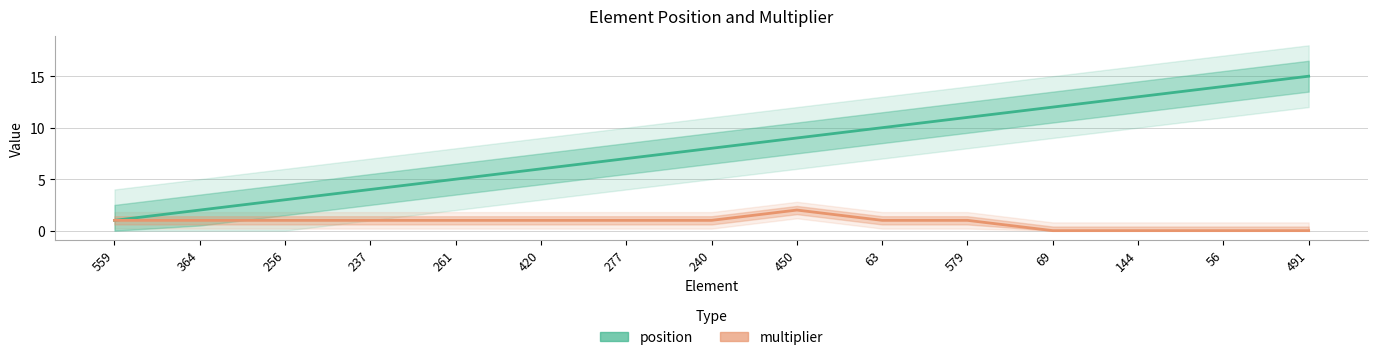

How many positive values does the multiplier series have?

11